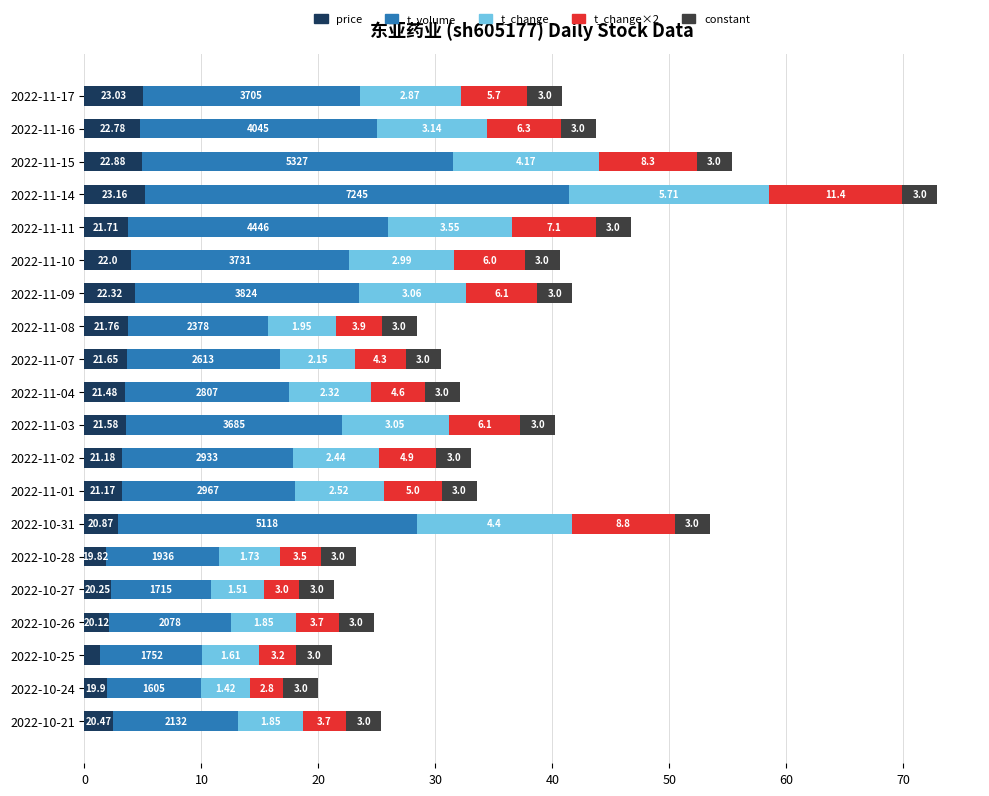

At which category is the sum across all series the highest?

2022-11-14